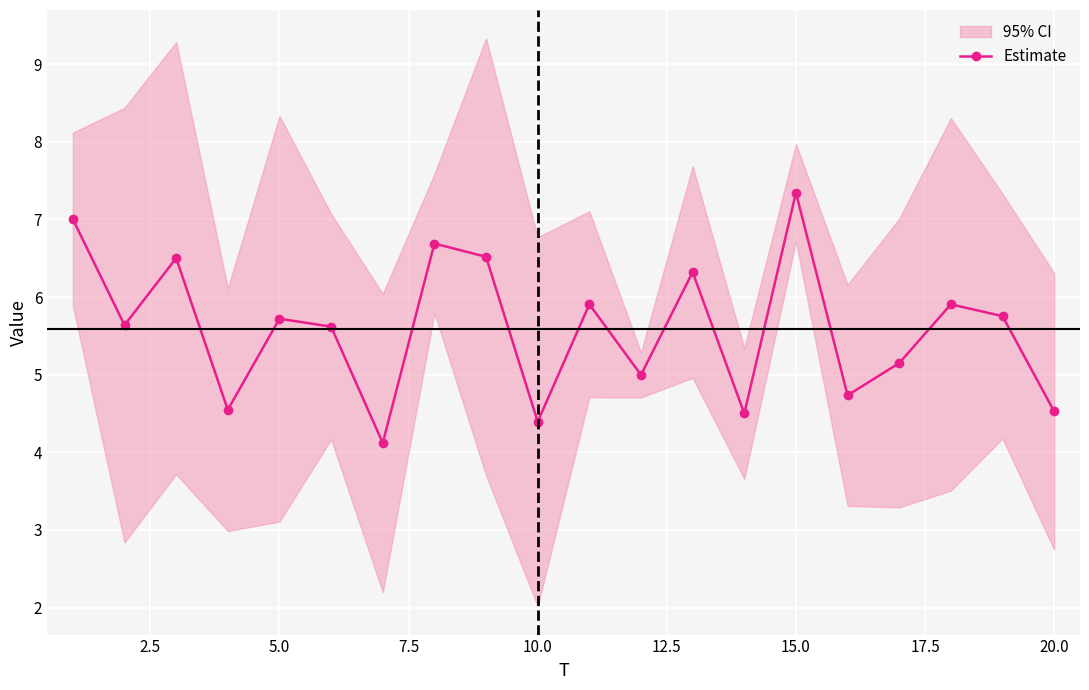

How many interior local peaks does the Estimate series have?

7